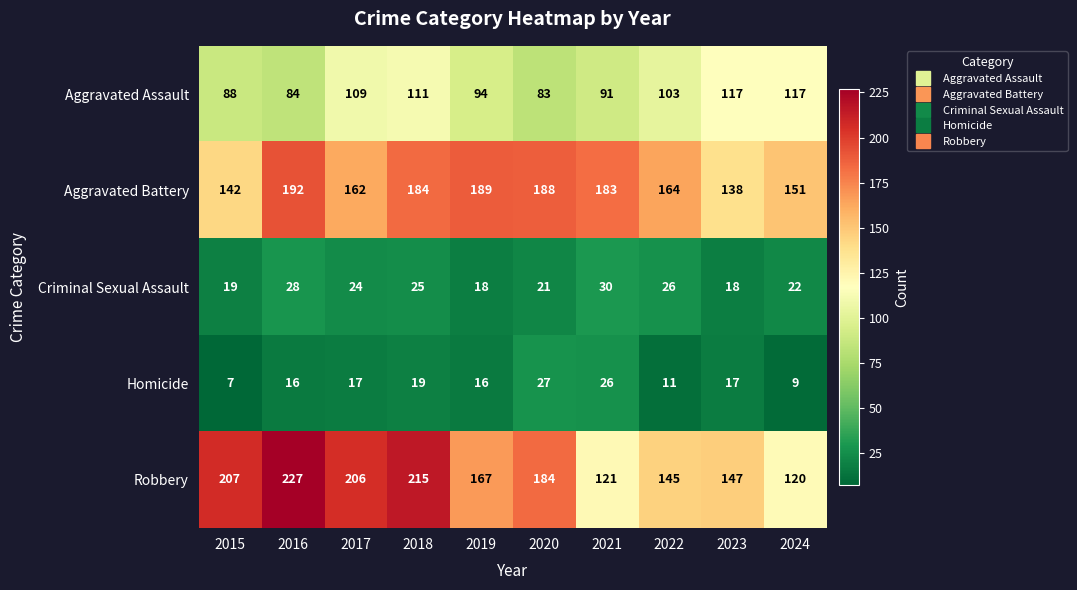

What value does the Aggravated Assault series have at 2021, to the nearest 10?

90